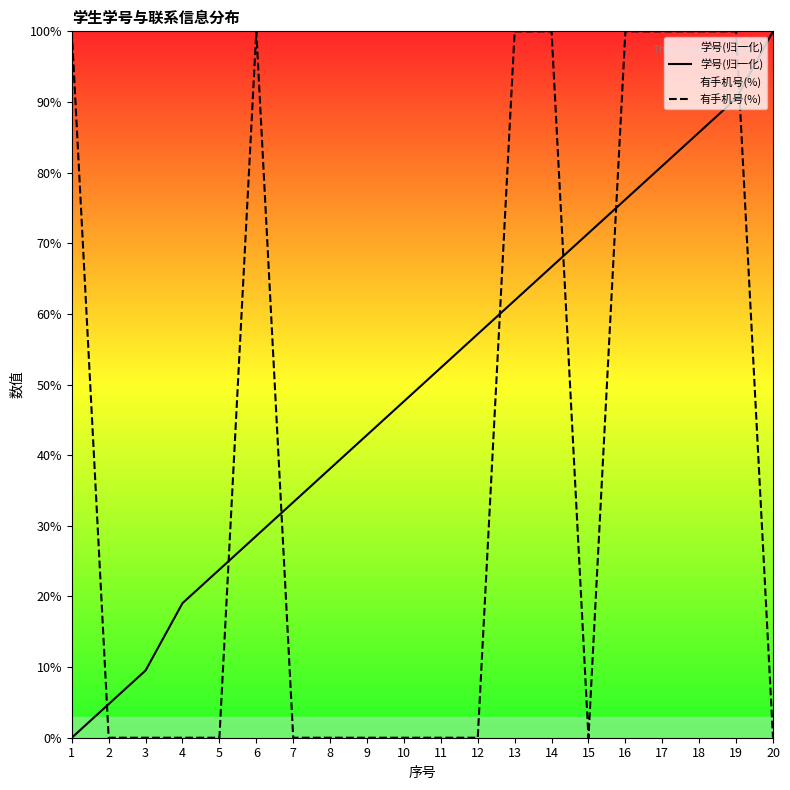

What is the value of the 学号(归一化) point at the 13th from the left?

61.9